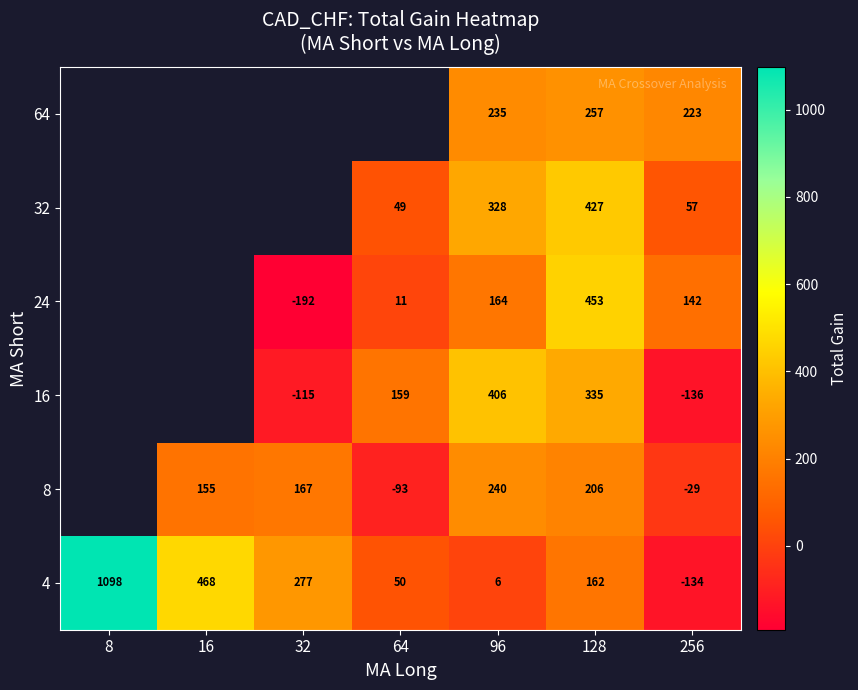

At which category is the sum across all series the highest?

128